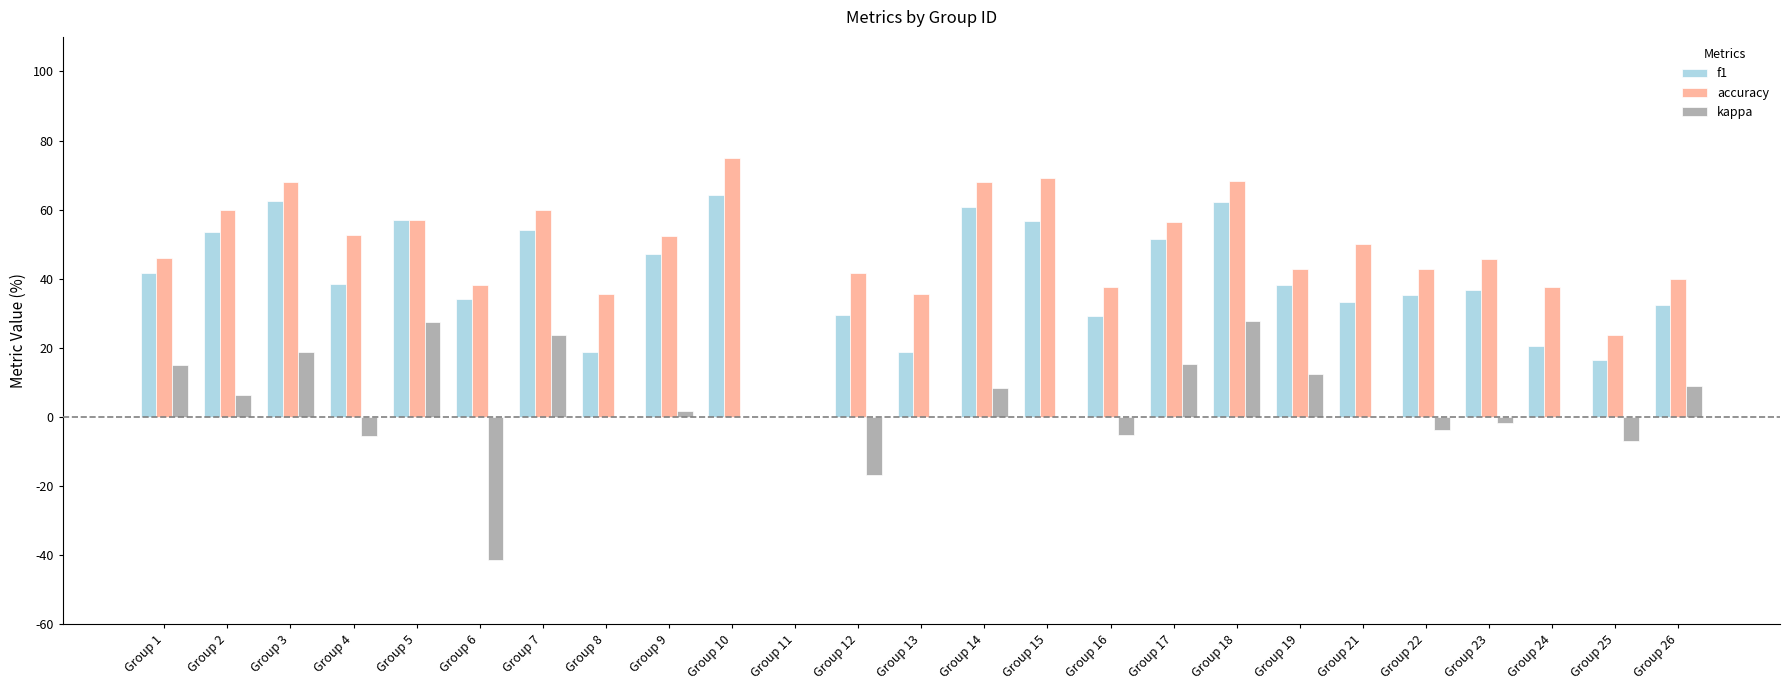

What is the spread (max minus min) of values at Group 12?

58.3